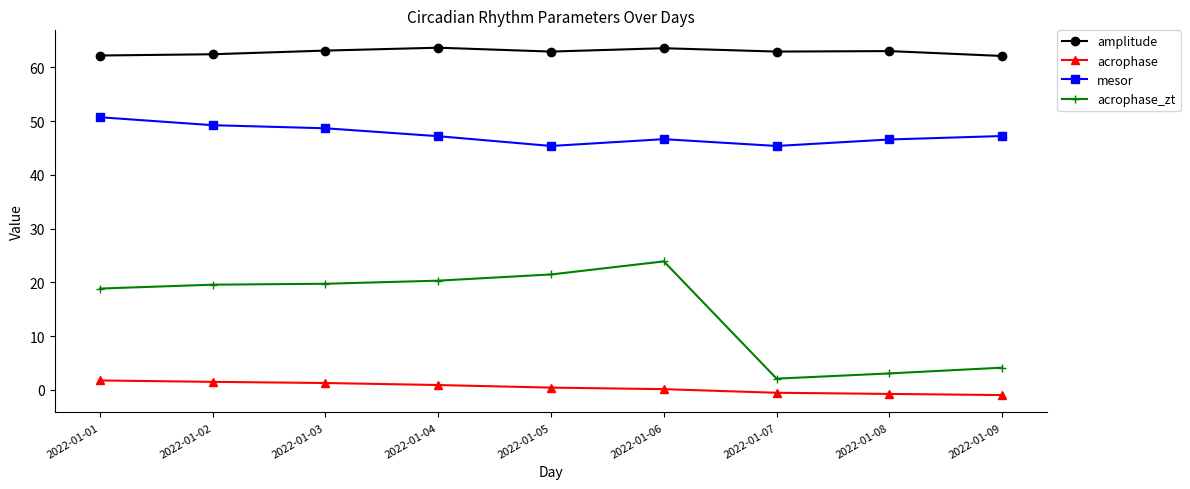

What is the total value across all series at 2022-01-02?

132.7